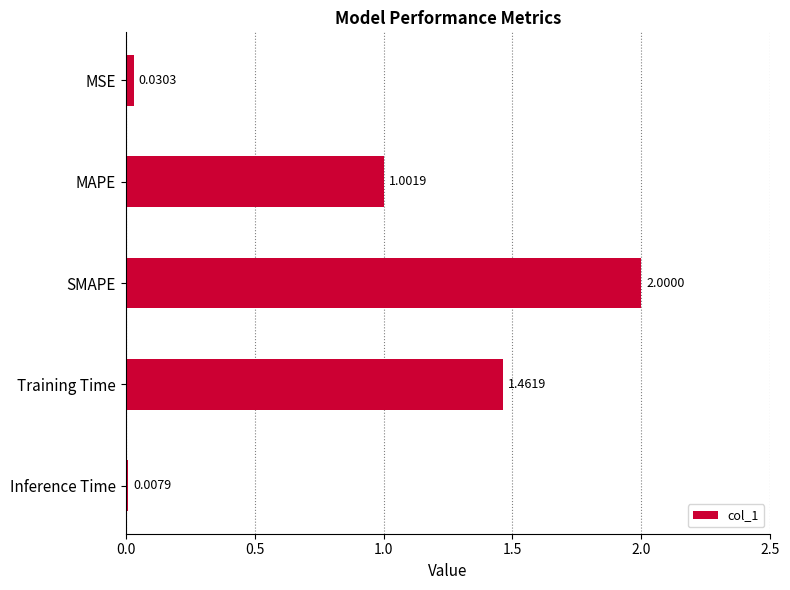

What is the difference between the maximum and minimum values?

2.0